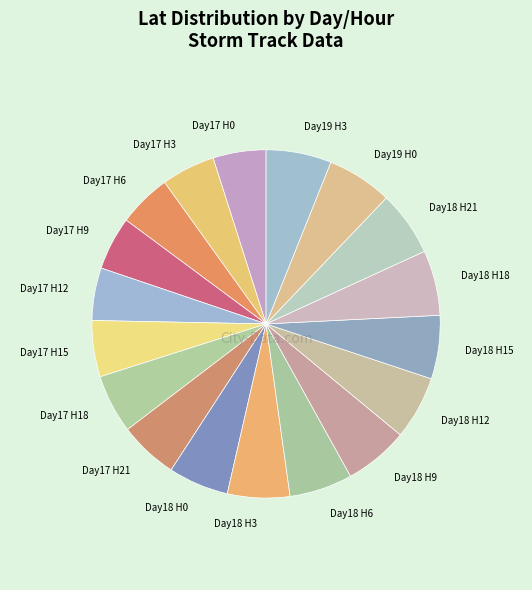

Is the sum of Day17 H21 and Day17 H15 greater than half?

No